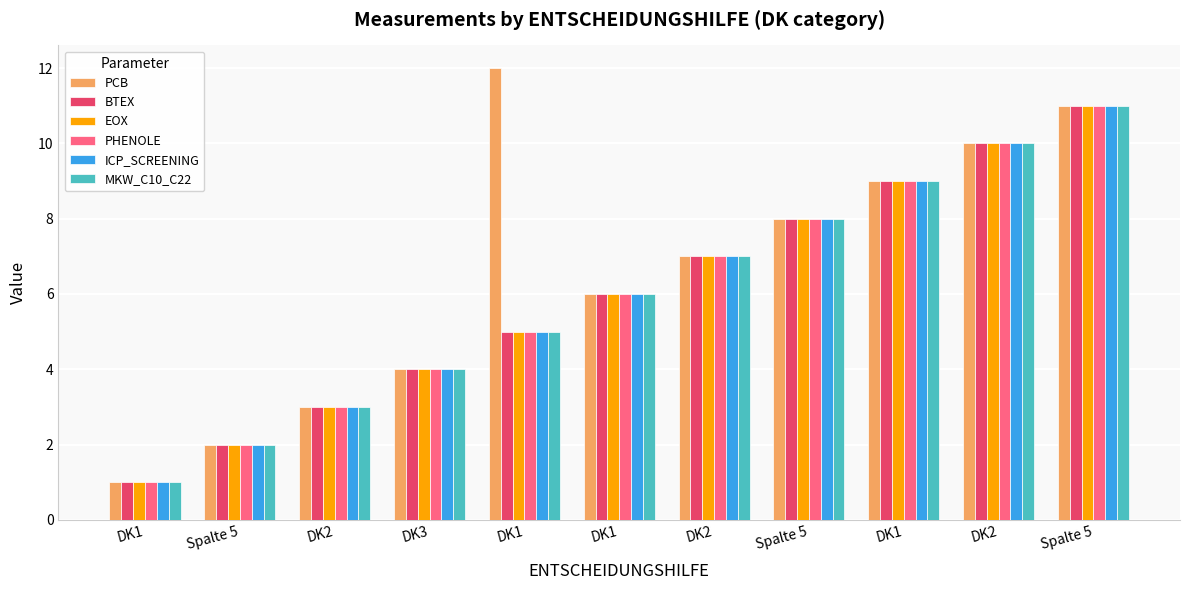

Count the number of data series in this chart.

6